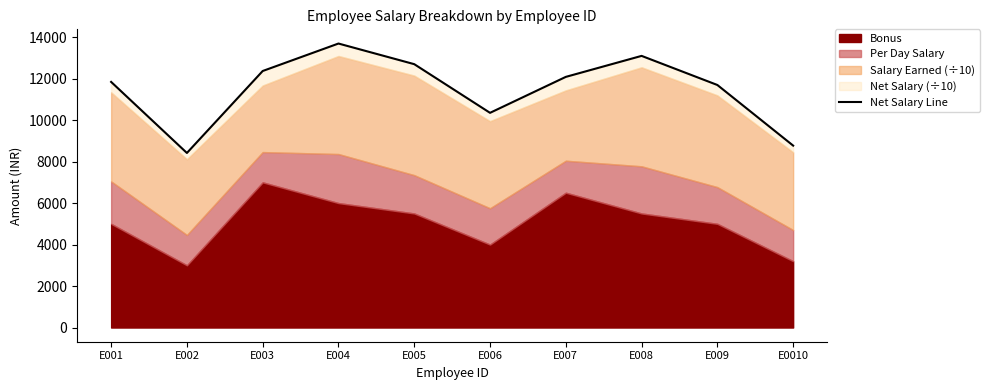

What is the sum of all values?

115001.1